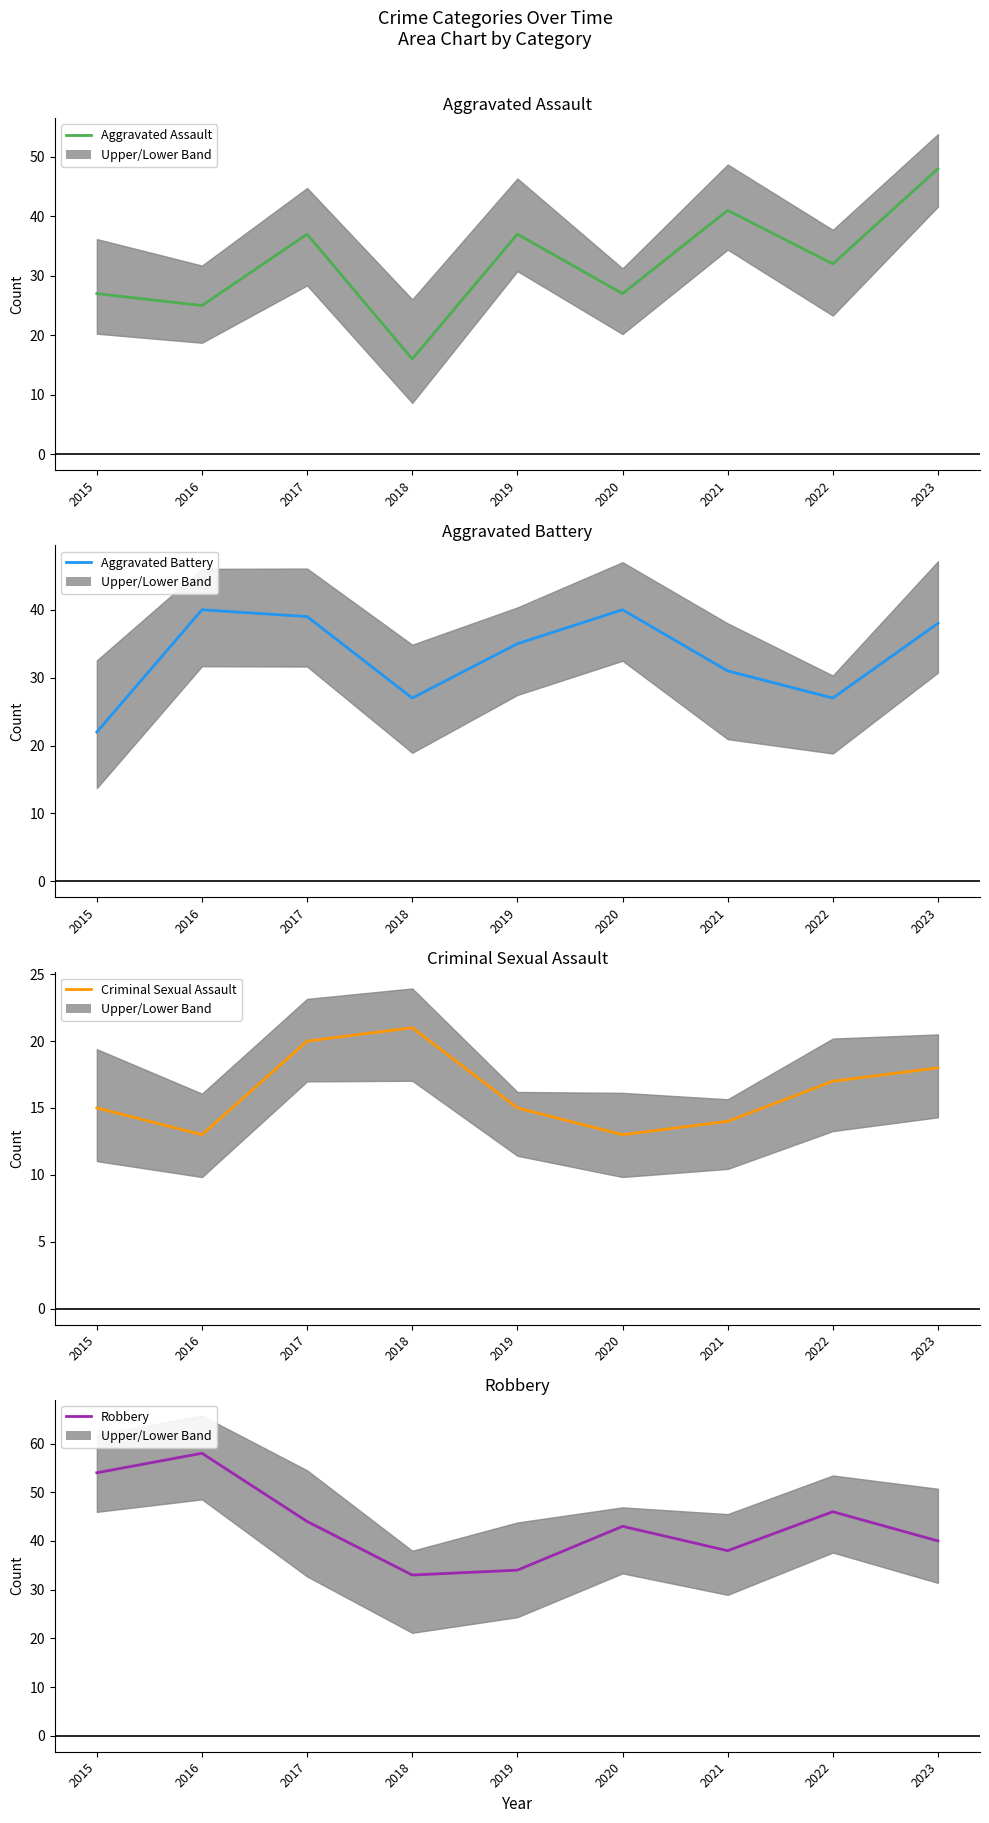

What is the difference between the second highest and minimum values in the Criminal Sexual Assault series?

7